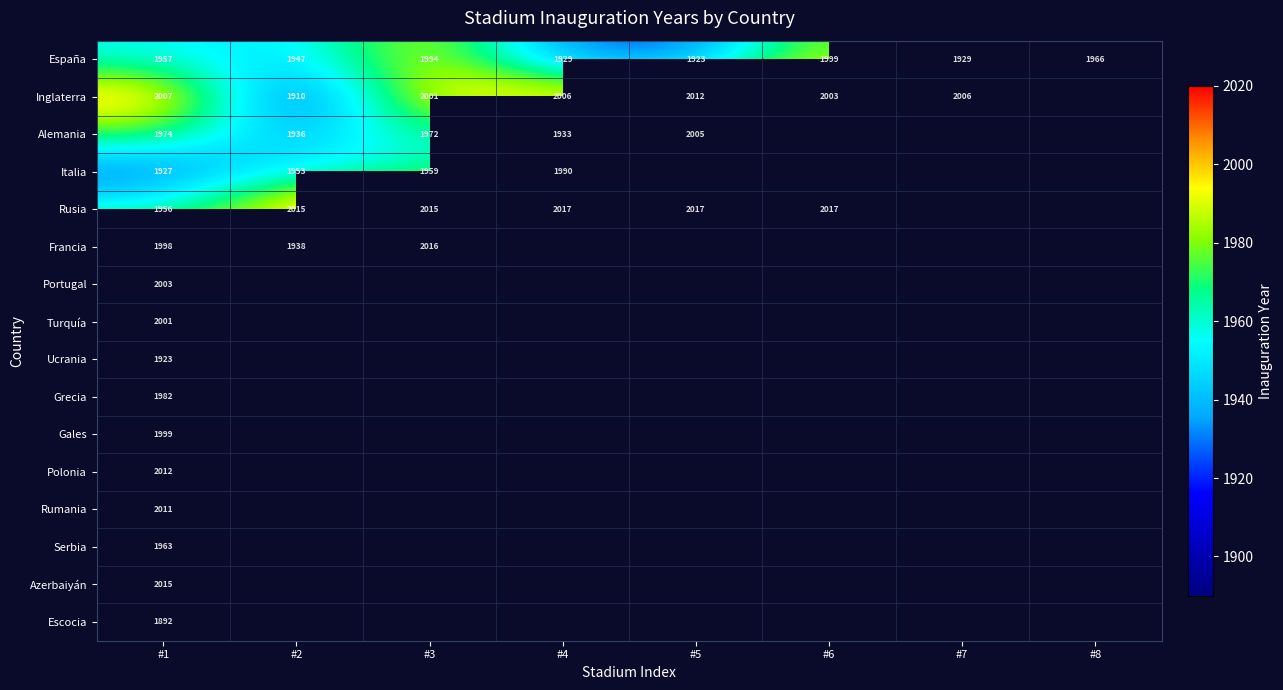

What is the sum of the Alemania values at #2 and #4?

3869